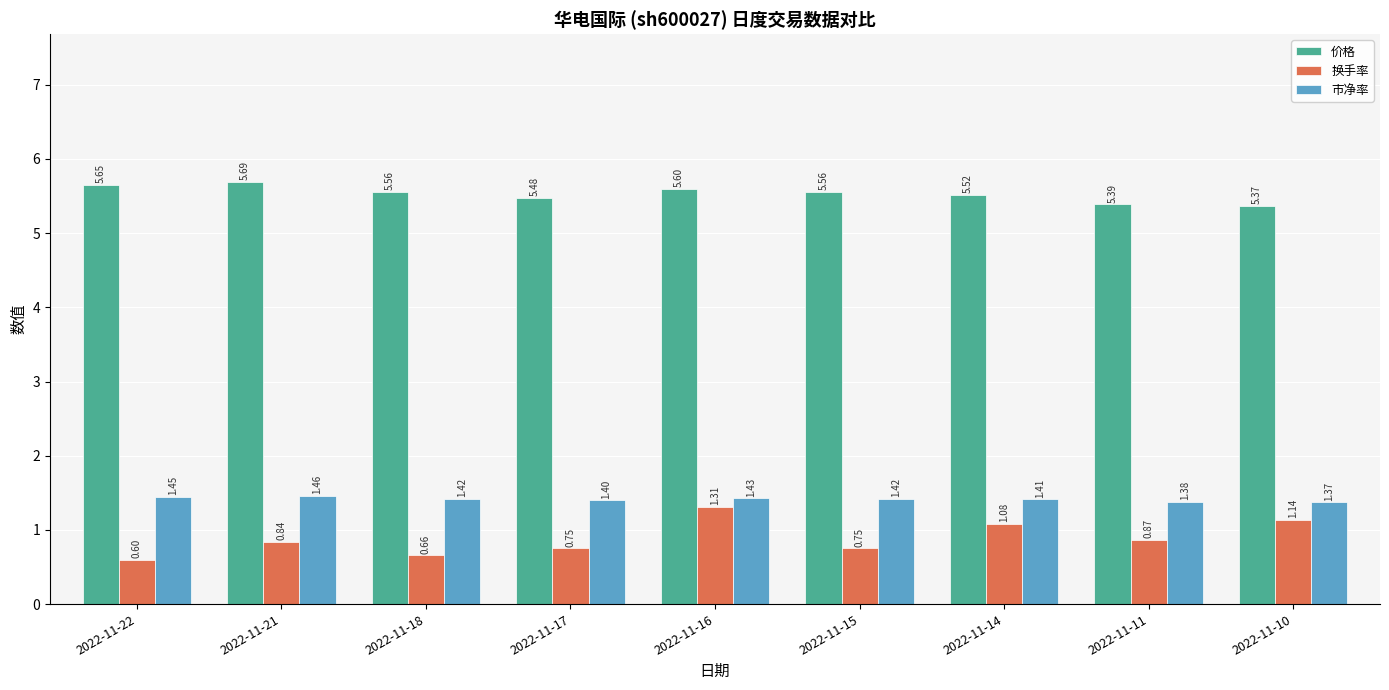

What is the difference between the maximum and minimum values in the 价格 series?

0.3